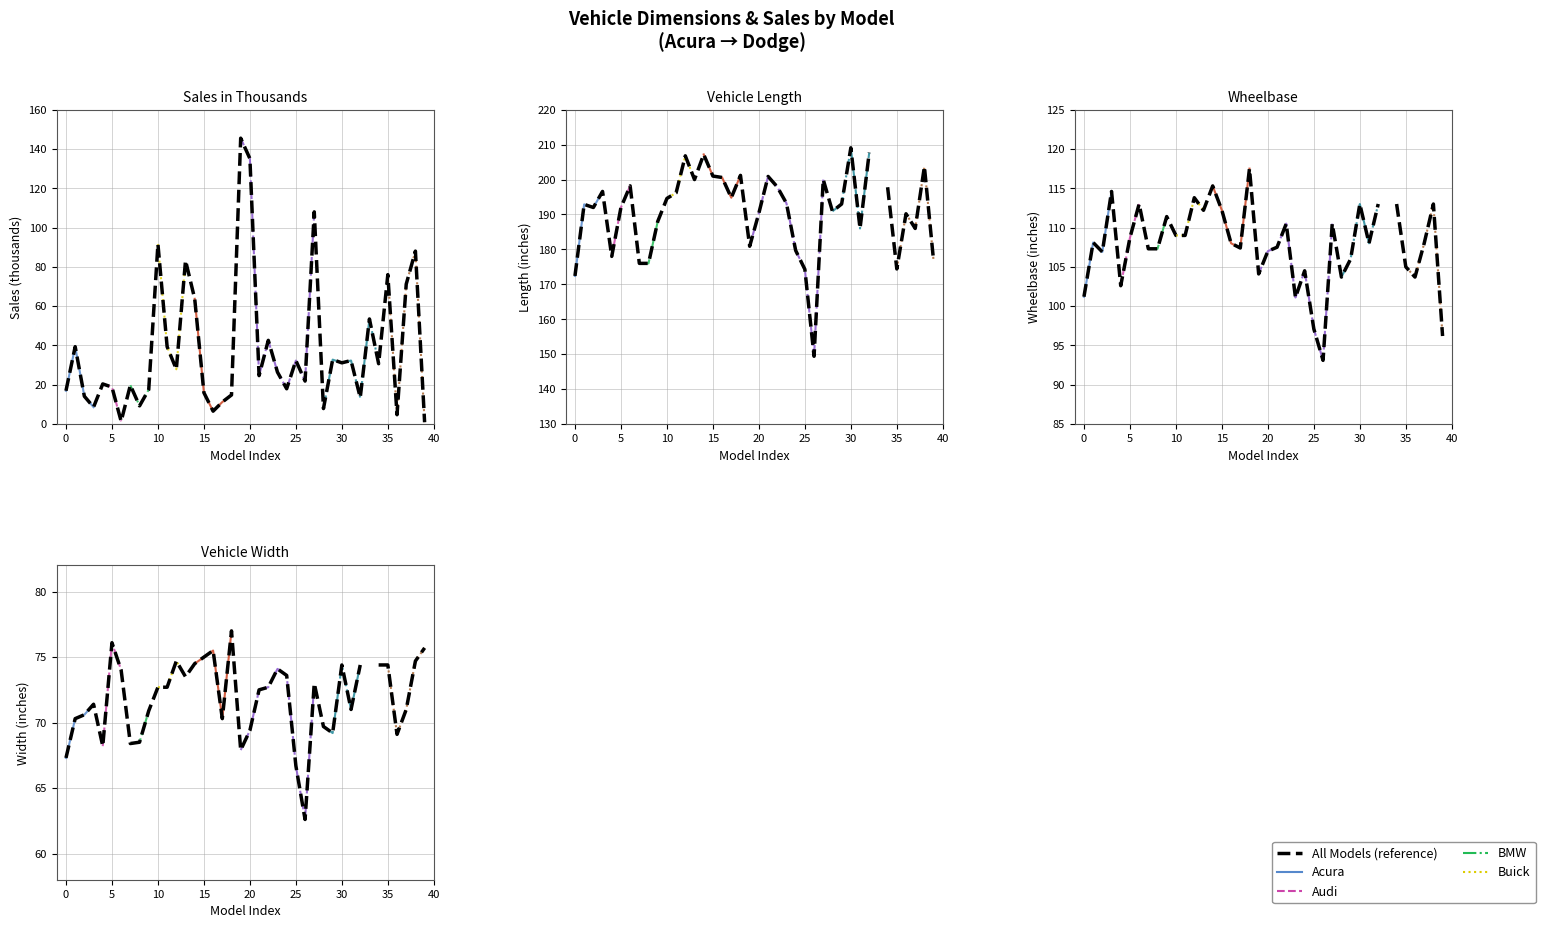

What is the total value across all series at 4?

369.2